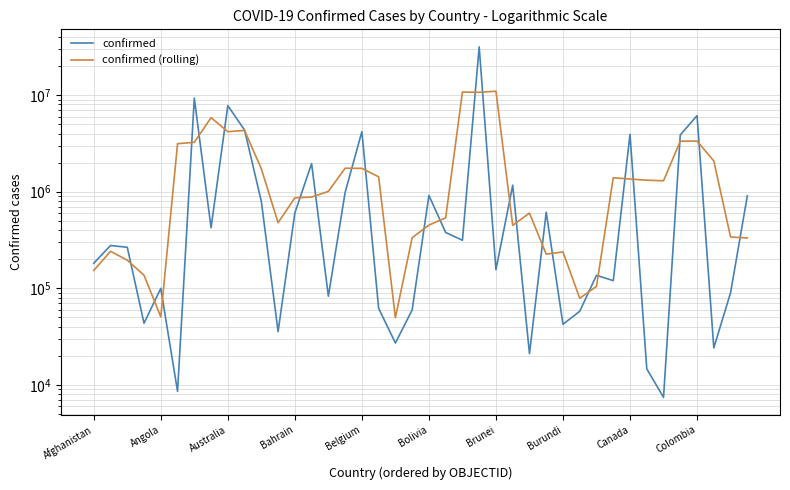

How many intersections are there between confirmed (rolling) and confirmed?

26